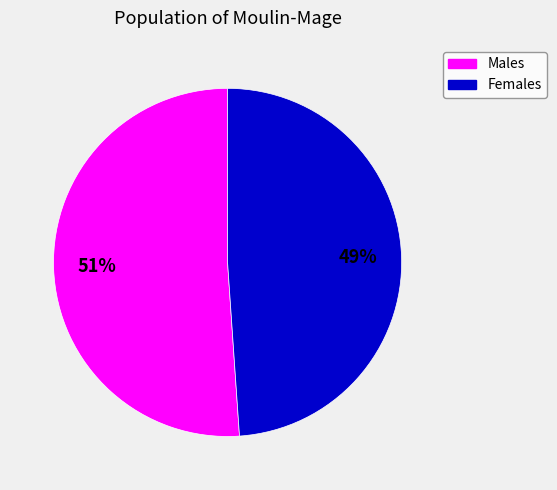

To the nearest percent, what is the average slice percentage?

50%